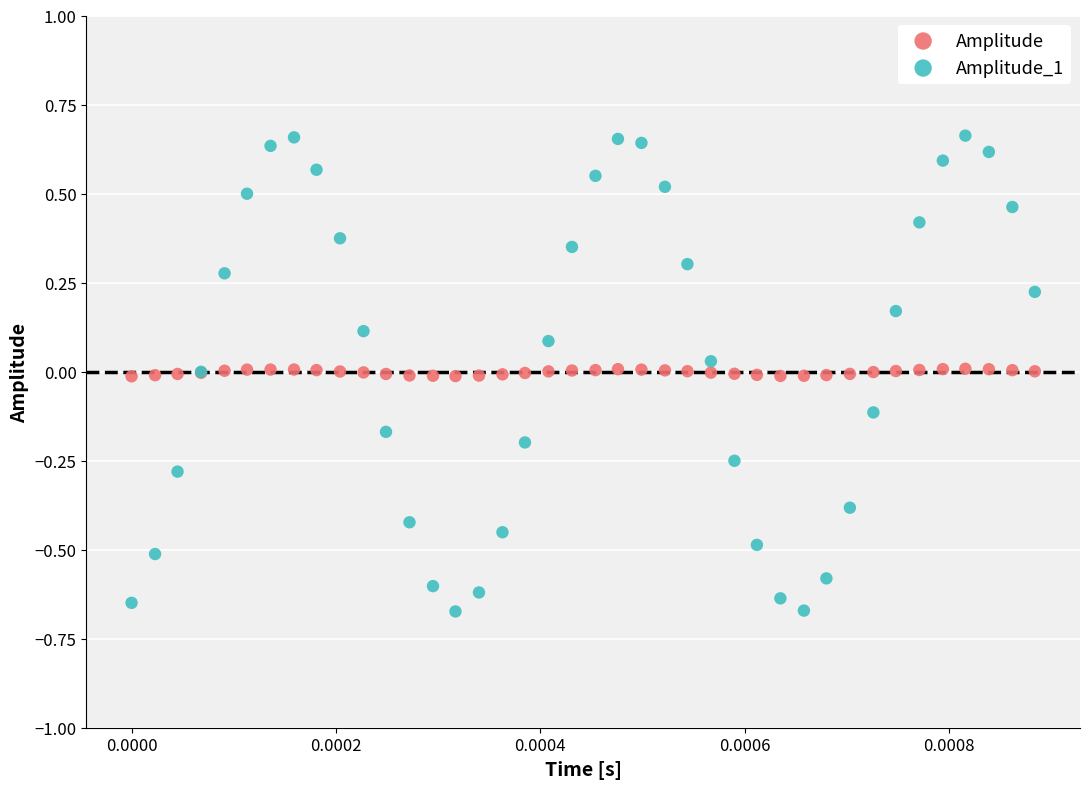

Which series contains the highest Y value?

Amplitude_1